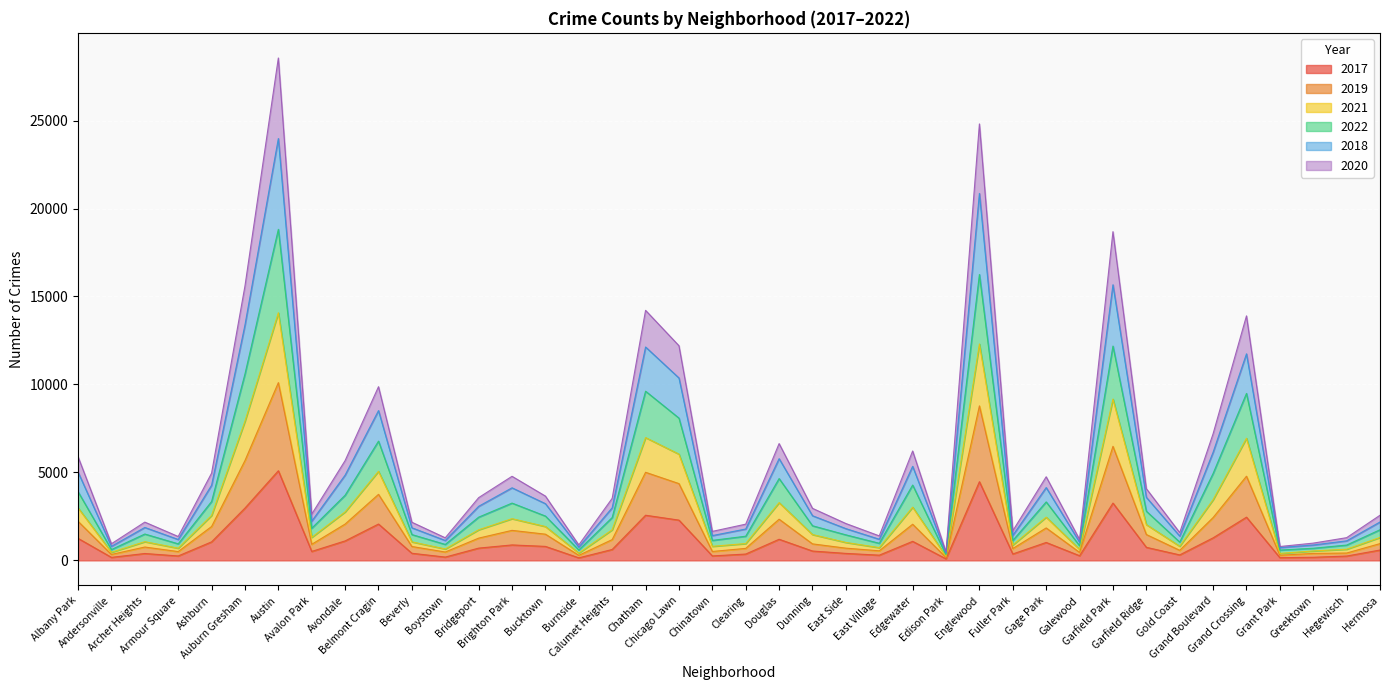

How many interior local valleys does the 2017 series have?

12